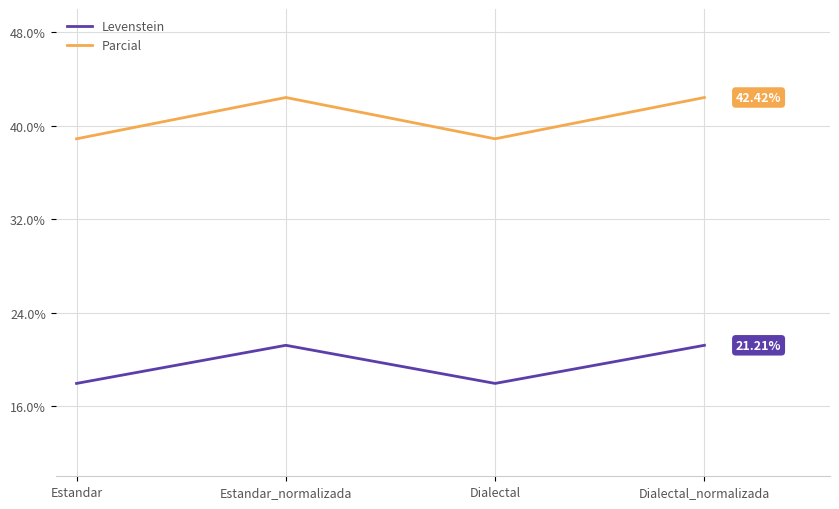

True or false: Levenstein and Parcial intersect in this chart.

False